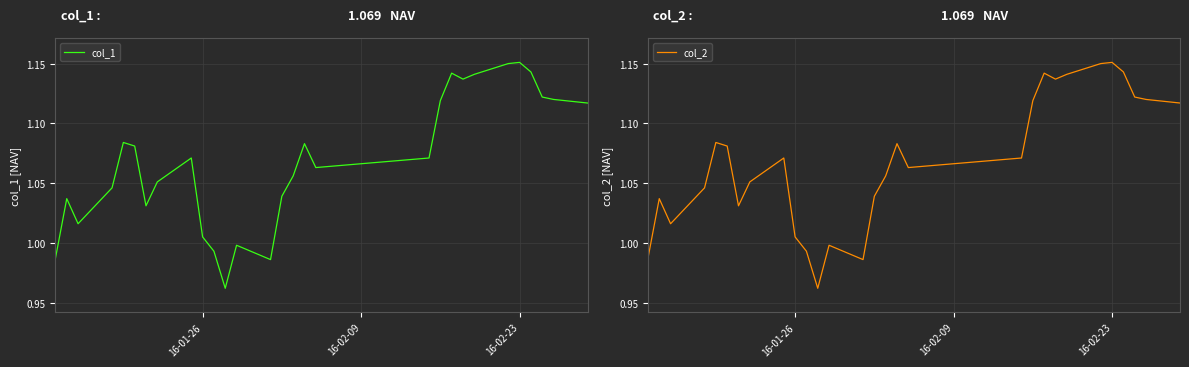

True or false: col_1 and col_2 cross at least once.

False